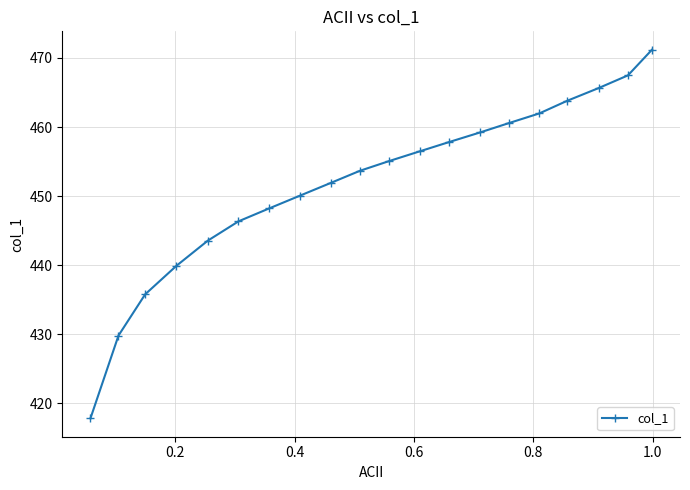

True or false: there are more than 1 points higher than both neighbors.

False